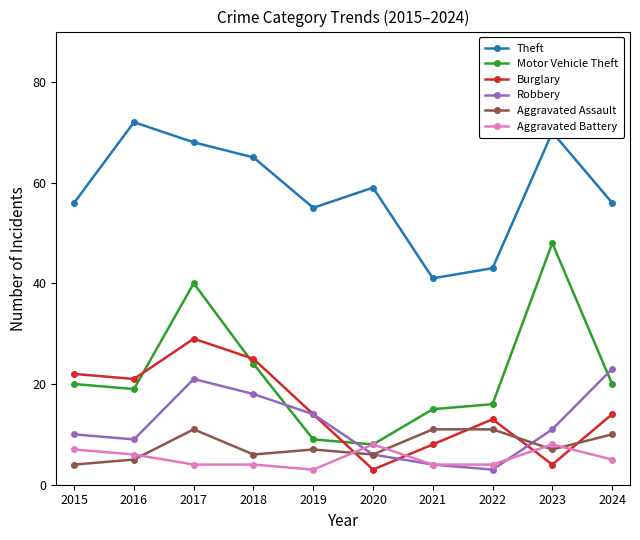

The Aggravated Assault series shows 5 at 2016. True or false?

True